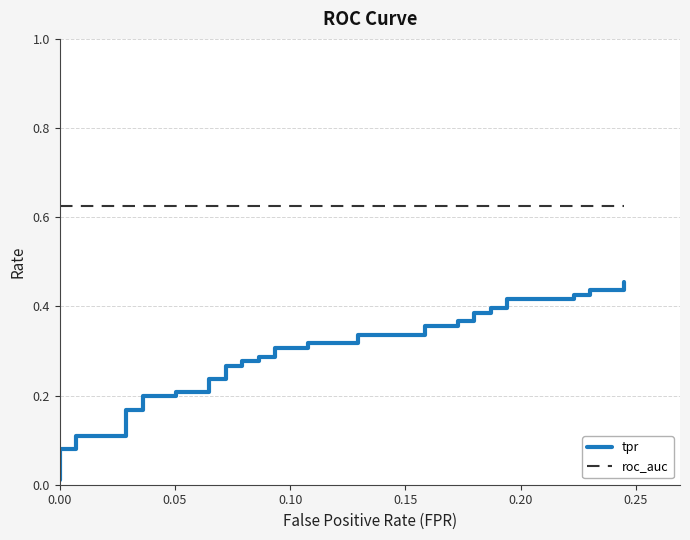

True or false: tpr has more than 1 interior local peaks.

False